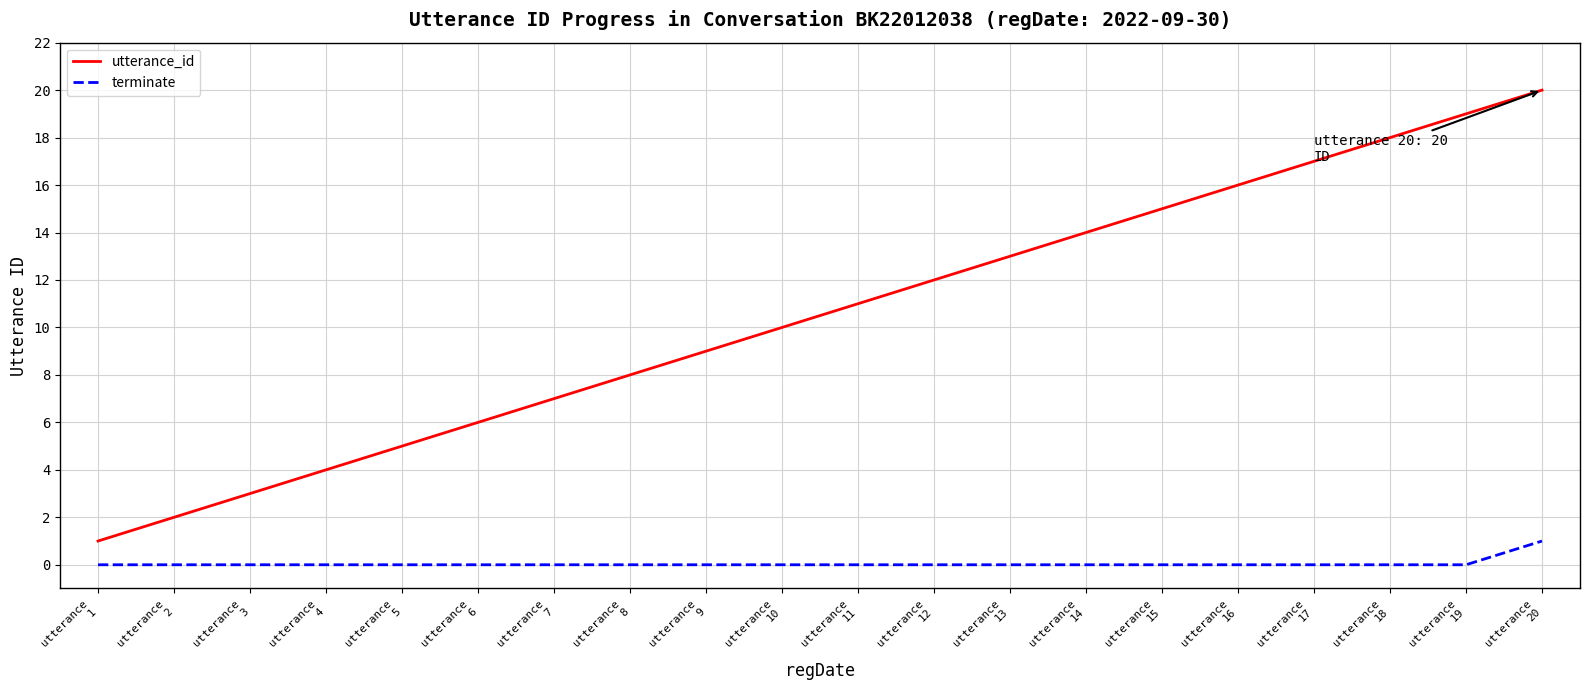

True or false: terminate and utterance_id cross at least once.

False